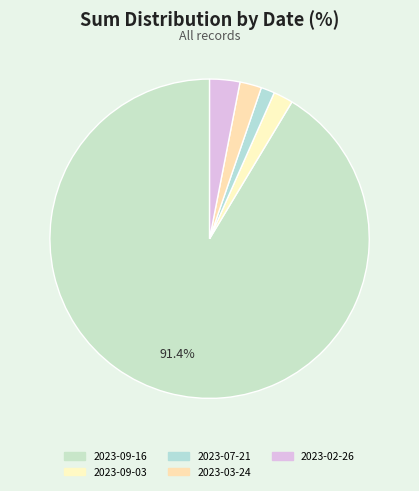

How many slices are in this pie chart?

5